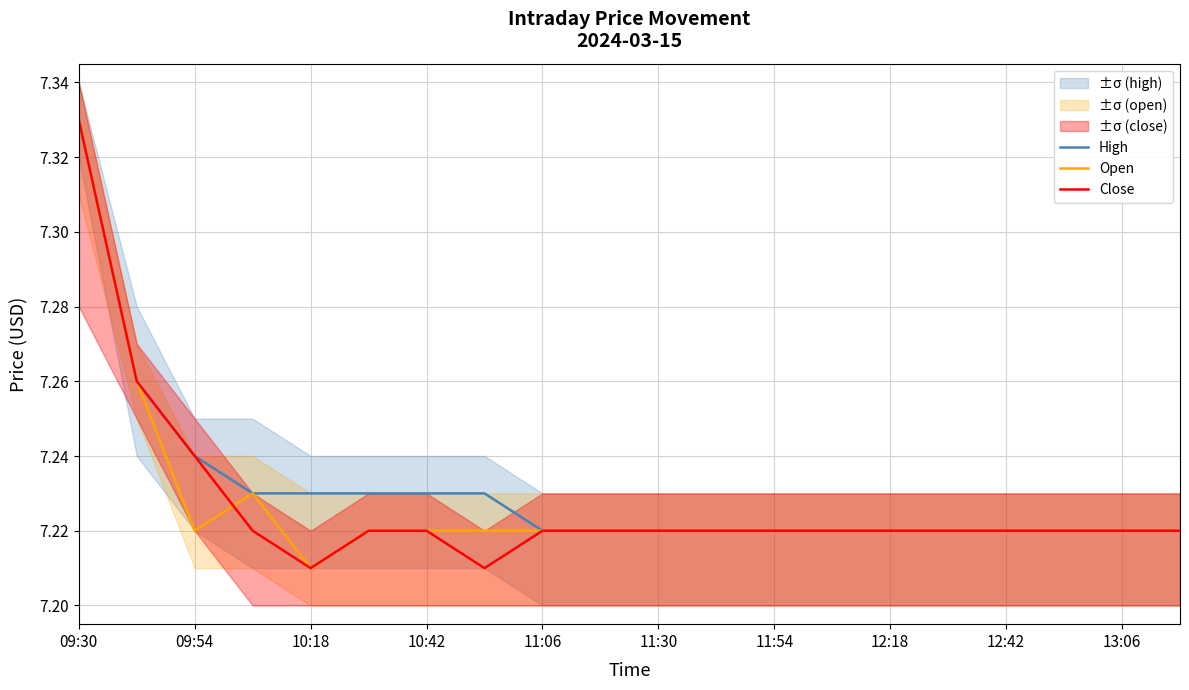

Reading left to right, transcribe all the data shown in this chart.

High: 7.3	7.3	7.2	7.2	7.2	7.2	7.2	7.2	7.2	7.2	7.2	7.2	7.2	7.2	7.2	7.2	7.2	7.2	7.2	7.2
Open: 7.3	7.3	7.2	7.2	7.2	7.2	7.2	7.2	7.2	7.2	7.2	7.2	7.2	7.2	7.2	7.2	7.2	7.2	7.2	7.2
Close: 7.3	7.3	7.2	7.2	7.2	7.2	7.2	7.2	7.2	7.2	7.2	7.2	7.2	7.2	7.2	7.2	7.2	7.2	7.2	7.2